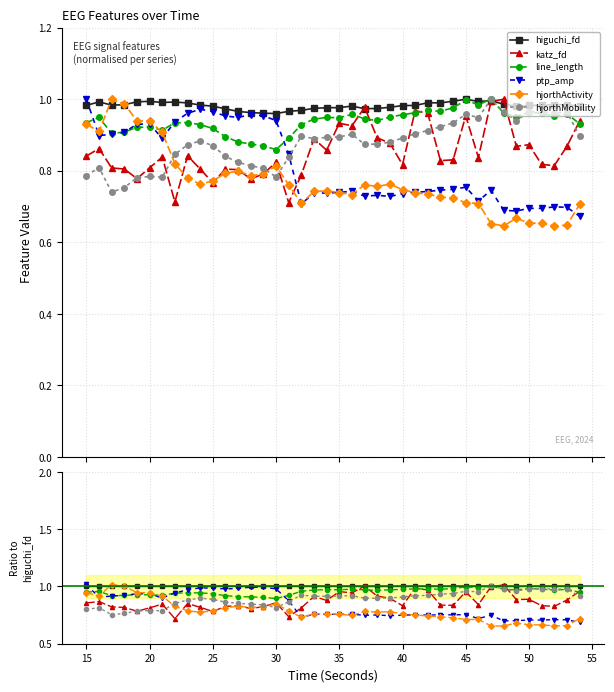

True or false: hjorthActivity has a value of 0.4 at 50.

False